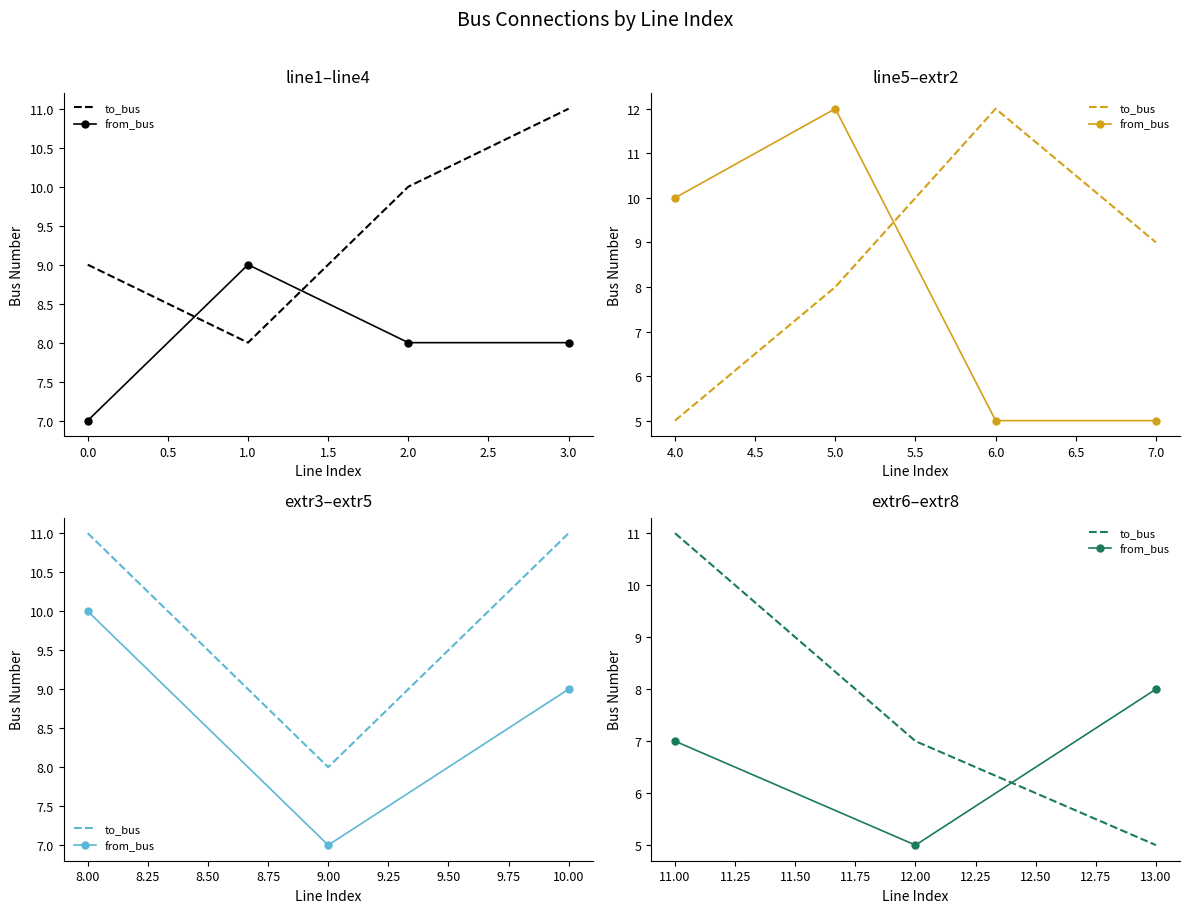

At how many categories does at least one series exceed 6?

3